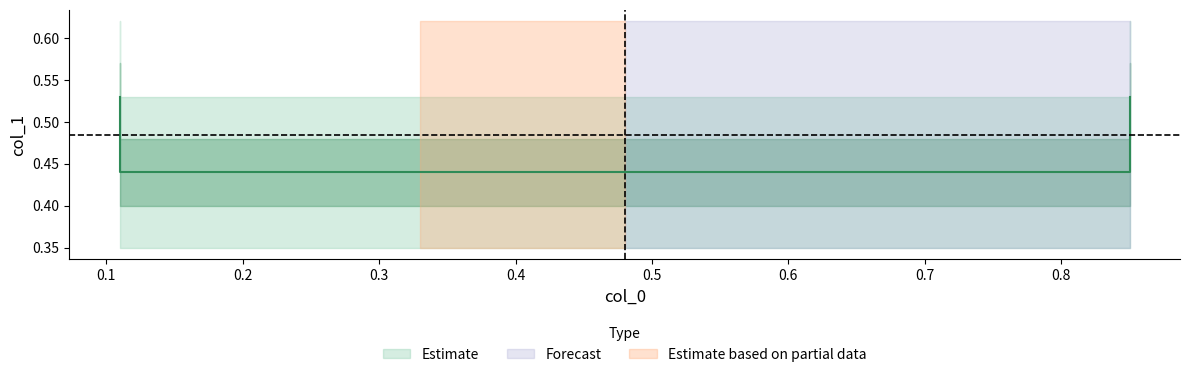

Reading left to right, extract all data points from this chart.

0.5	0.4	0.4	0.5